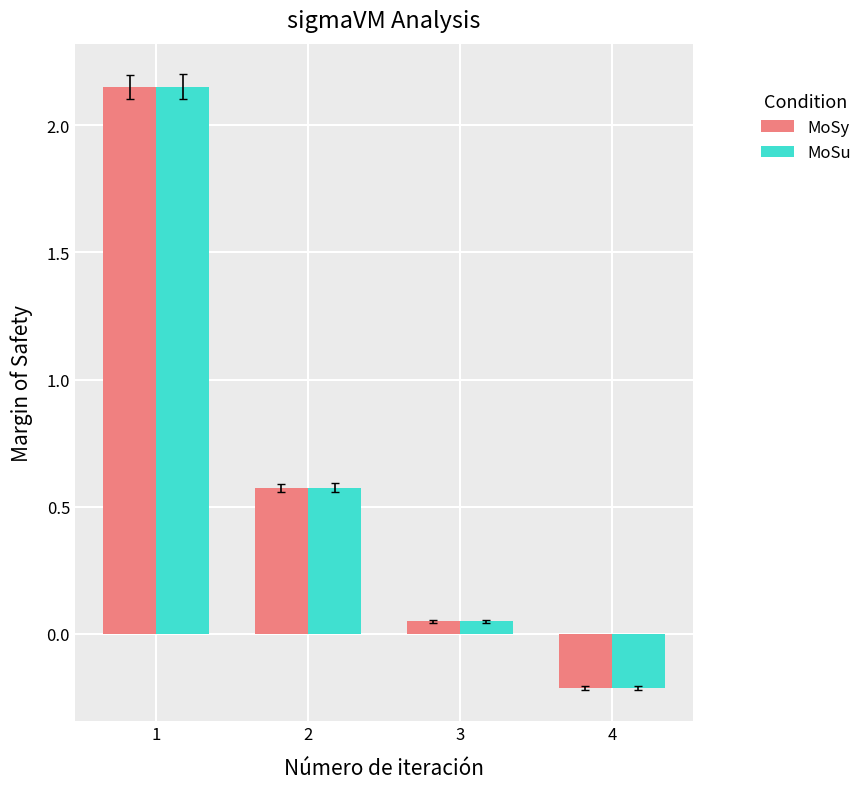

Is the value of MoSu at 2 greater than the value of MoSy at 1?

No